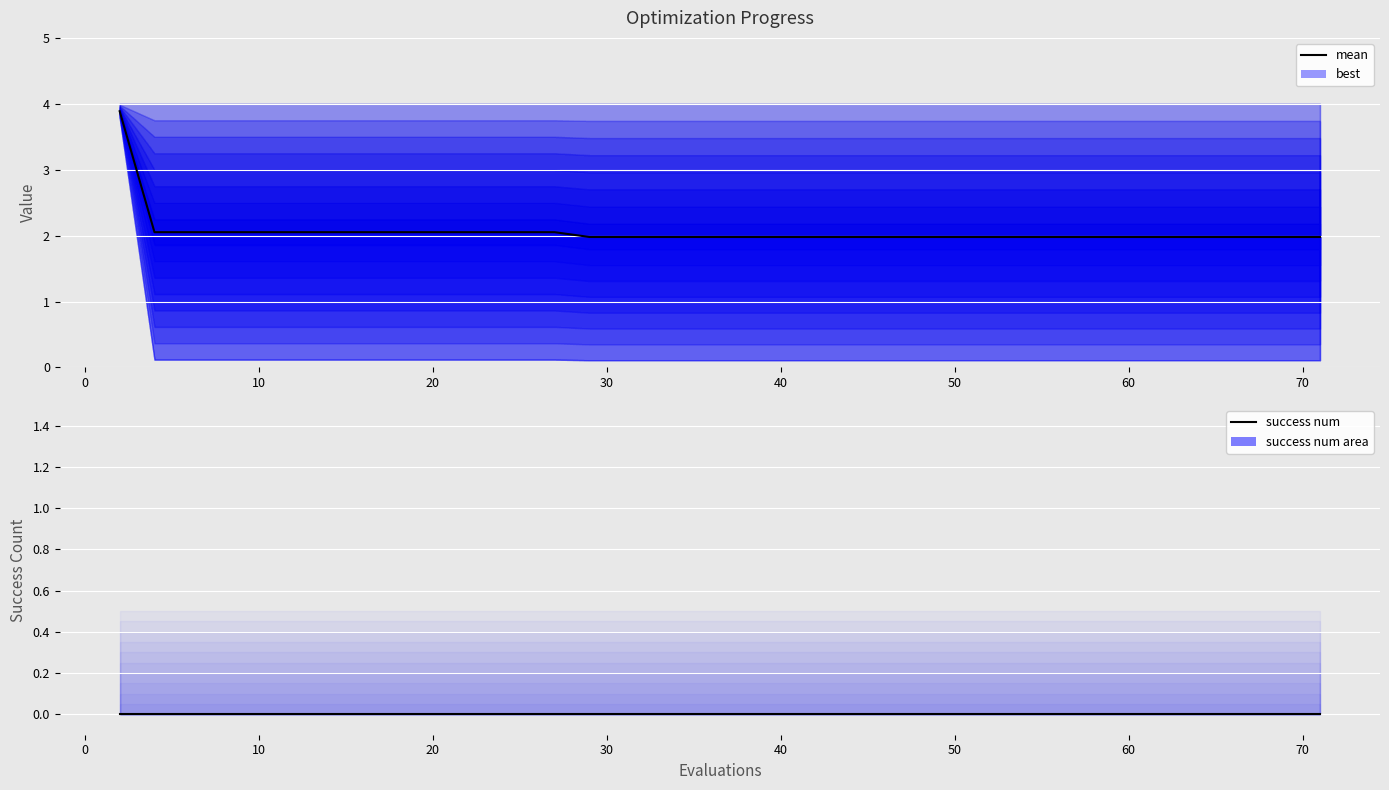

Which series changed the most between 10 and 20?

mean